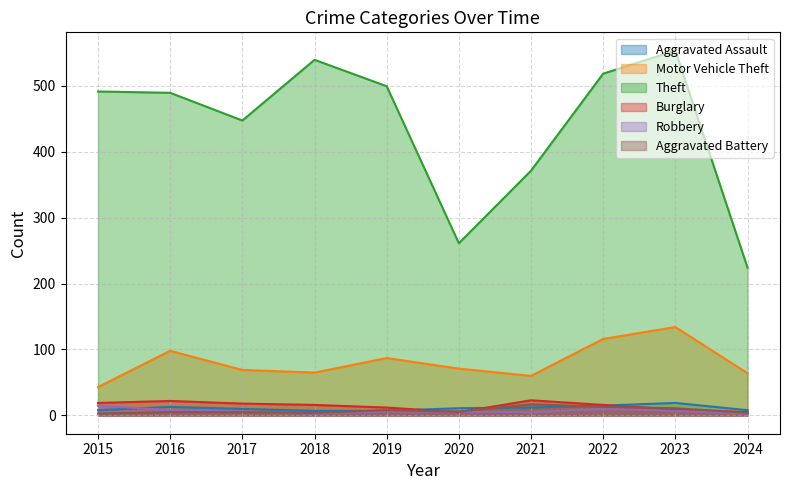

At which label is Robbery closest to 9?

2016